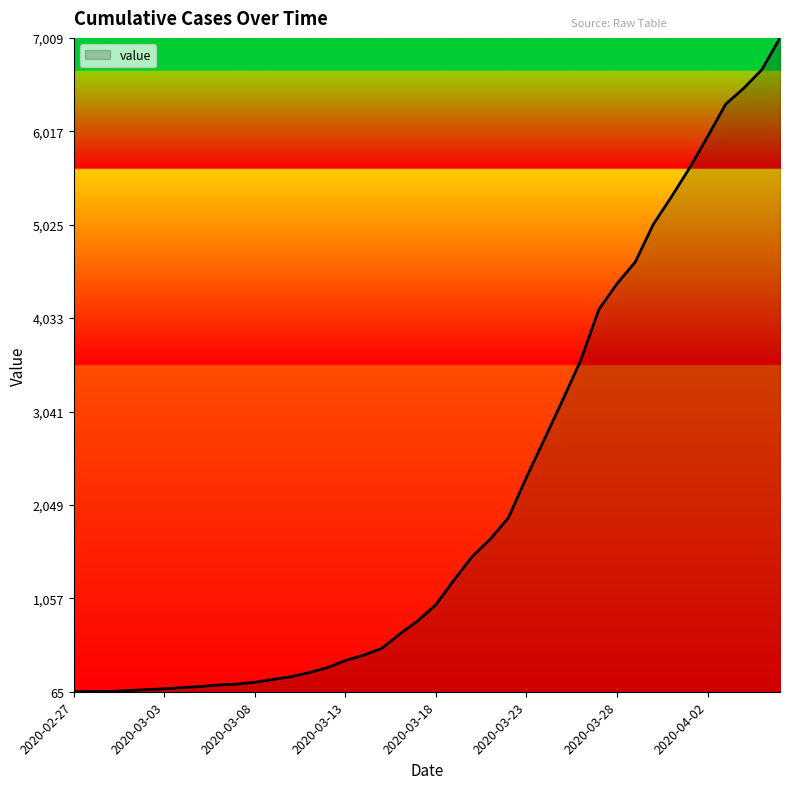

What is the maximum value shown in the chart?

7009